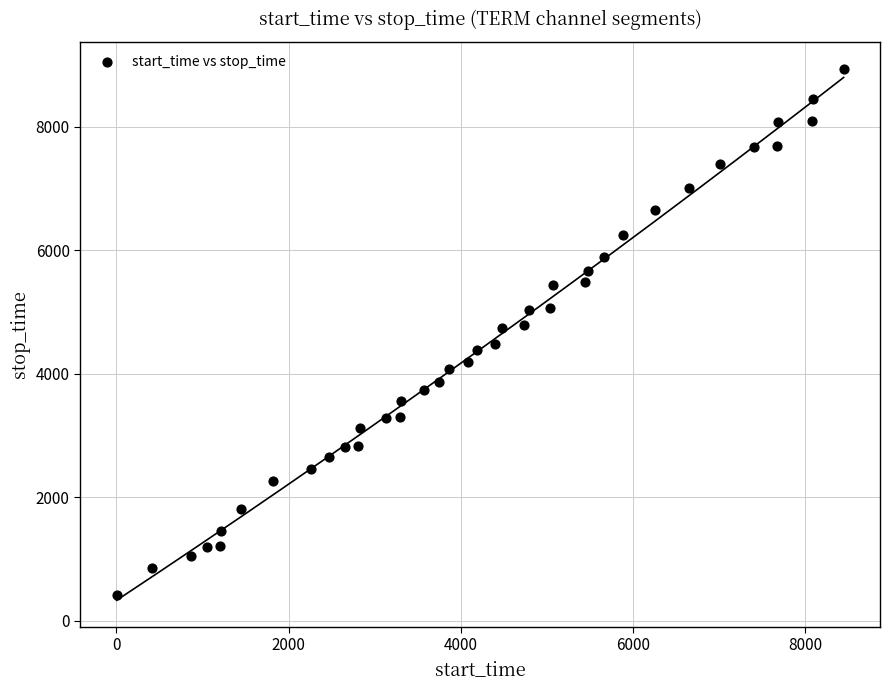

What is the range of X values (max minus min)?

8448